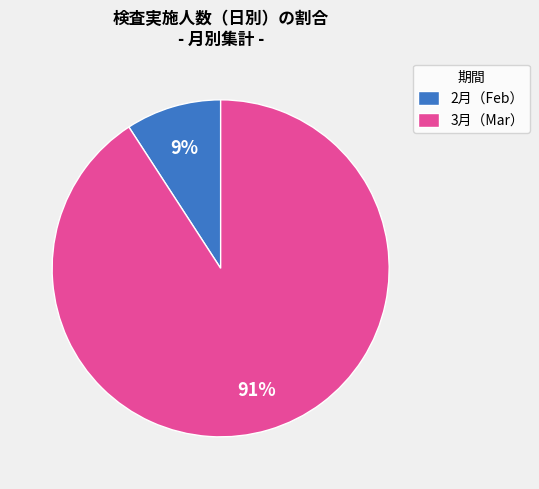

To the nearest percent, what is the average slice percentage?

50%